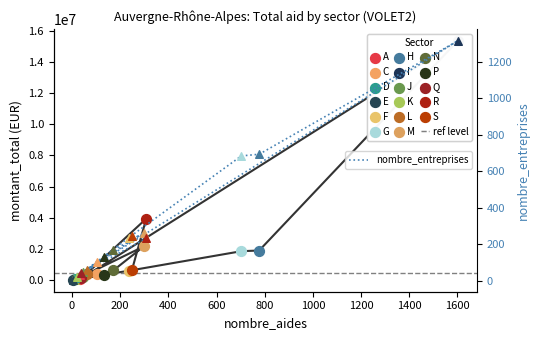

Which series reaches the minimum Y coordinate?

nombre_entreprises